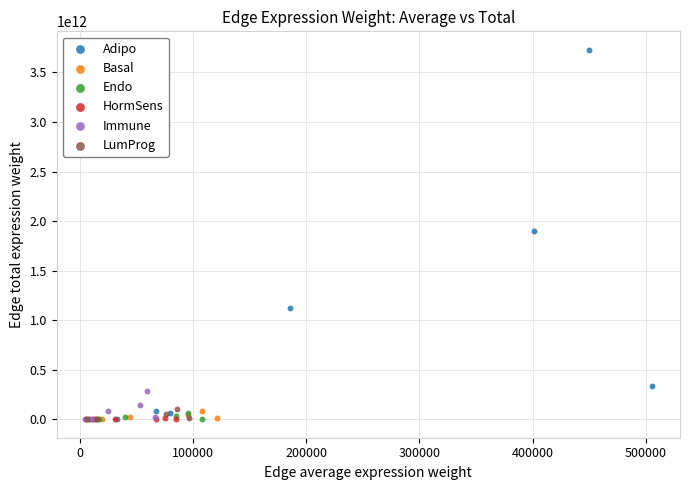

Which series has the widest spread of Y values?

Adipo